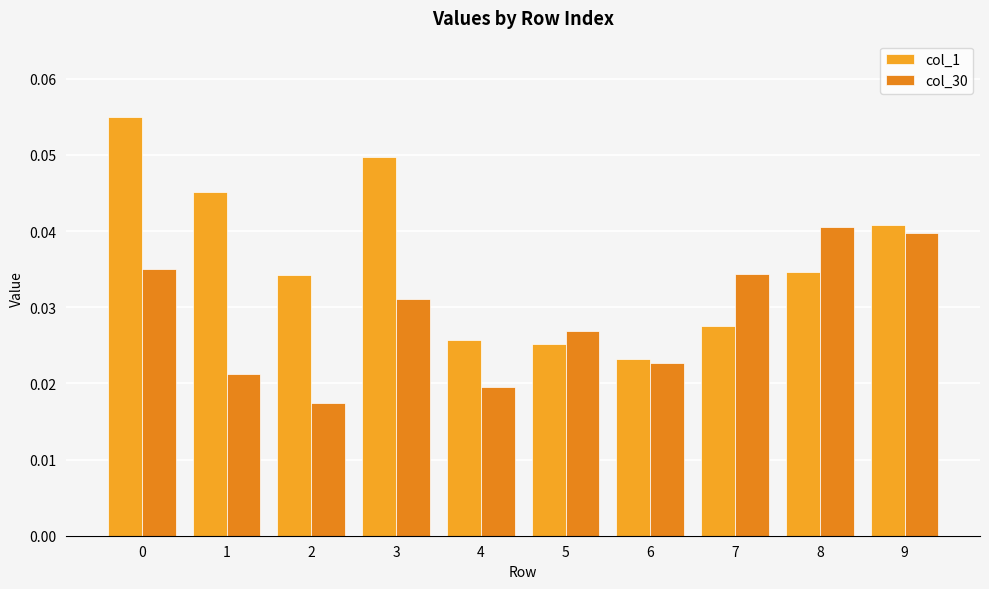

Reading left to right, what are all the values shown in this chart?

col_1: 0=0.1	1=0.0	2=0.0	3=0.0	4=0.0	5=0.0	6=0.0	7=0.0	8=0.0	9=0.0
col_30: 0=0.0	1=0.0	2=0.0	3=0.0	4=0.0	5=0.0	6=0.0	7=0.0	8=0.0	9=0.0